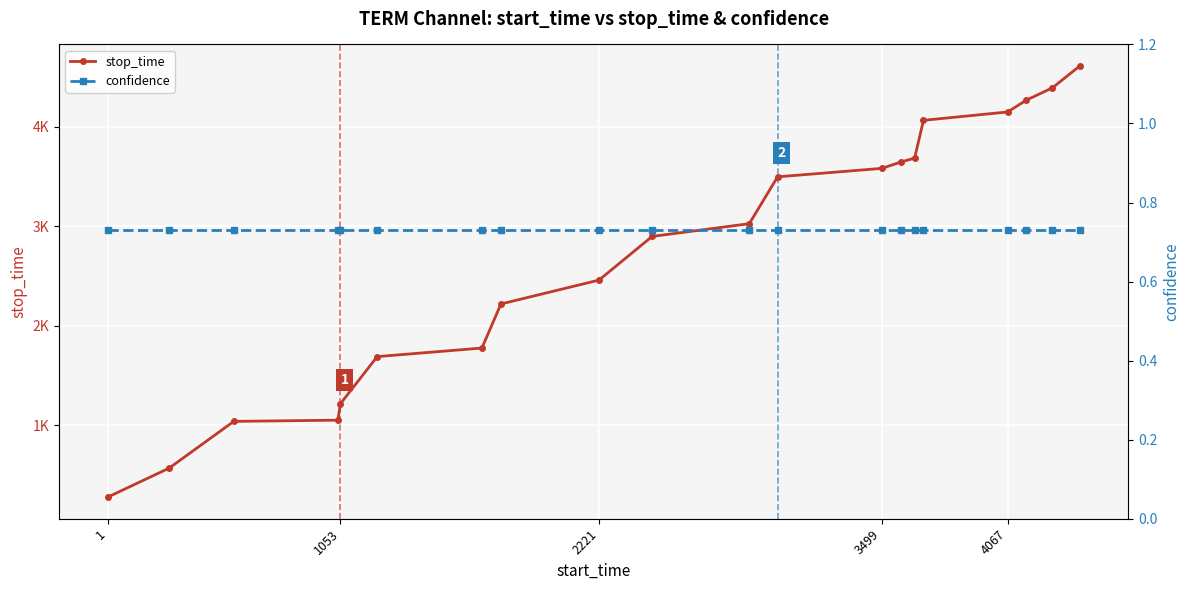

What is the approximate value of confidence at 3499?

0.7